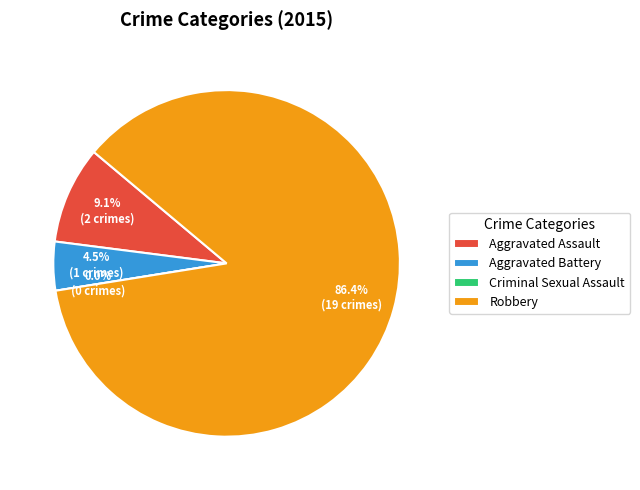

How many slices are in this pie chart?

4